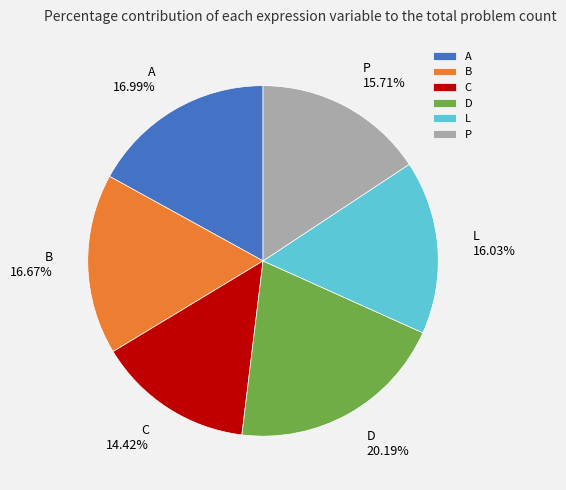

Which slice is the largest?

D